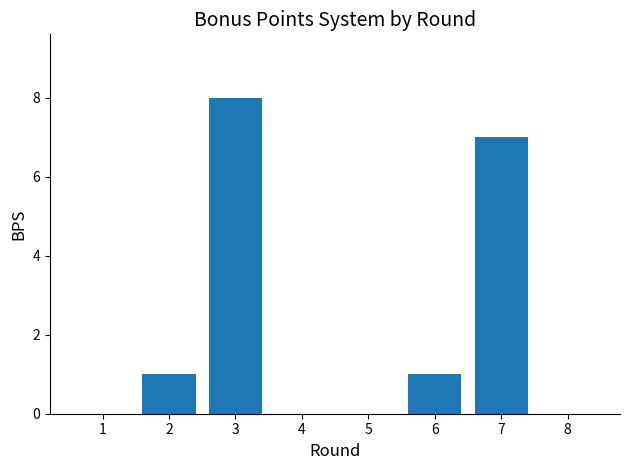

True or false: the data shows 8 at 3.

True